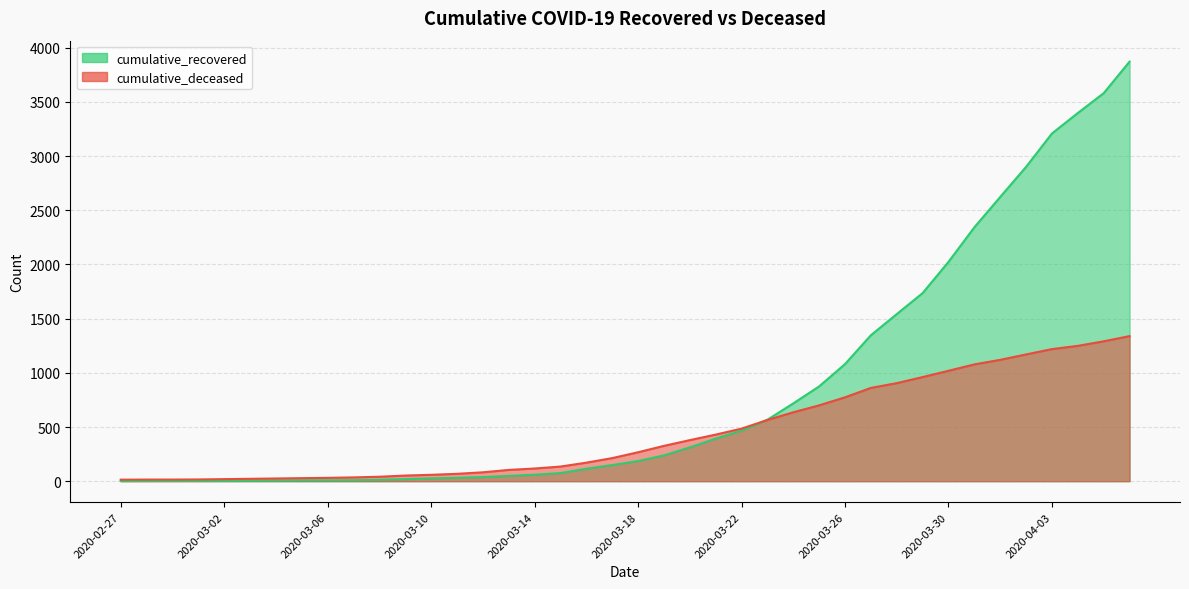

What is the label of the 30th point from the right?

2020-03-08